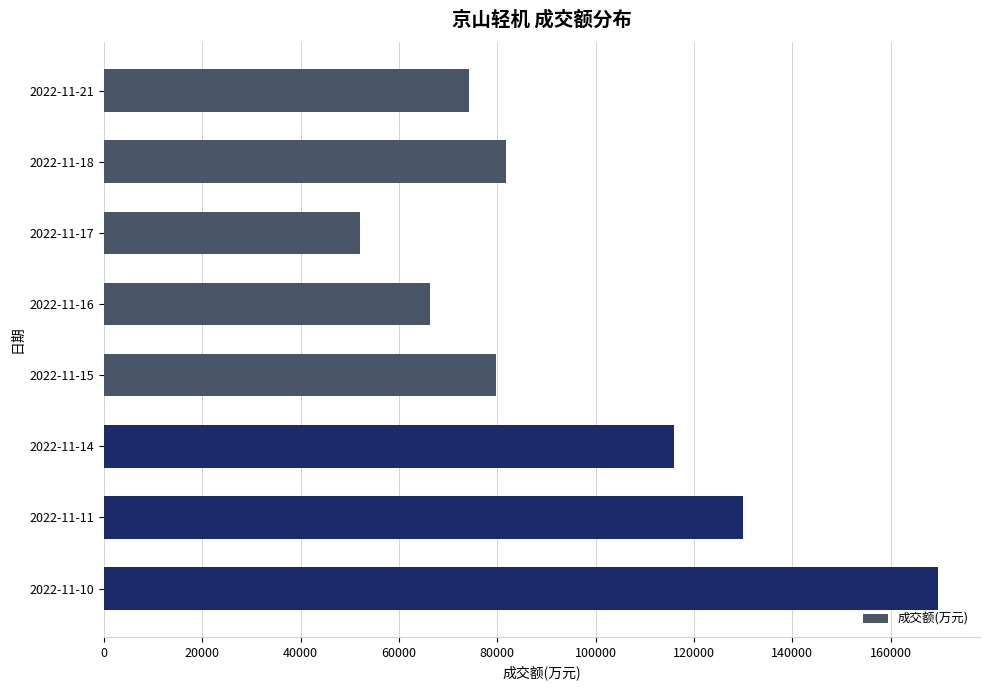

What is the ratio of the value at 2022-11-15 to the value at 2022-11-16?

1.2